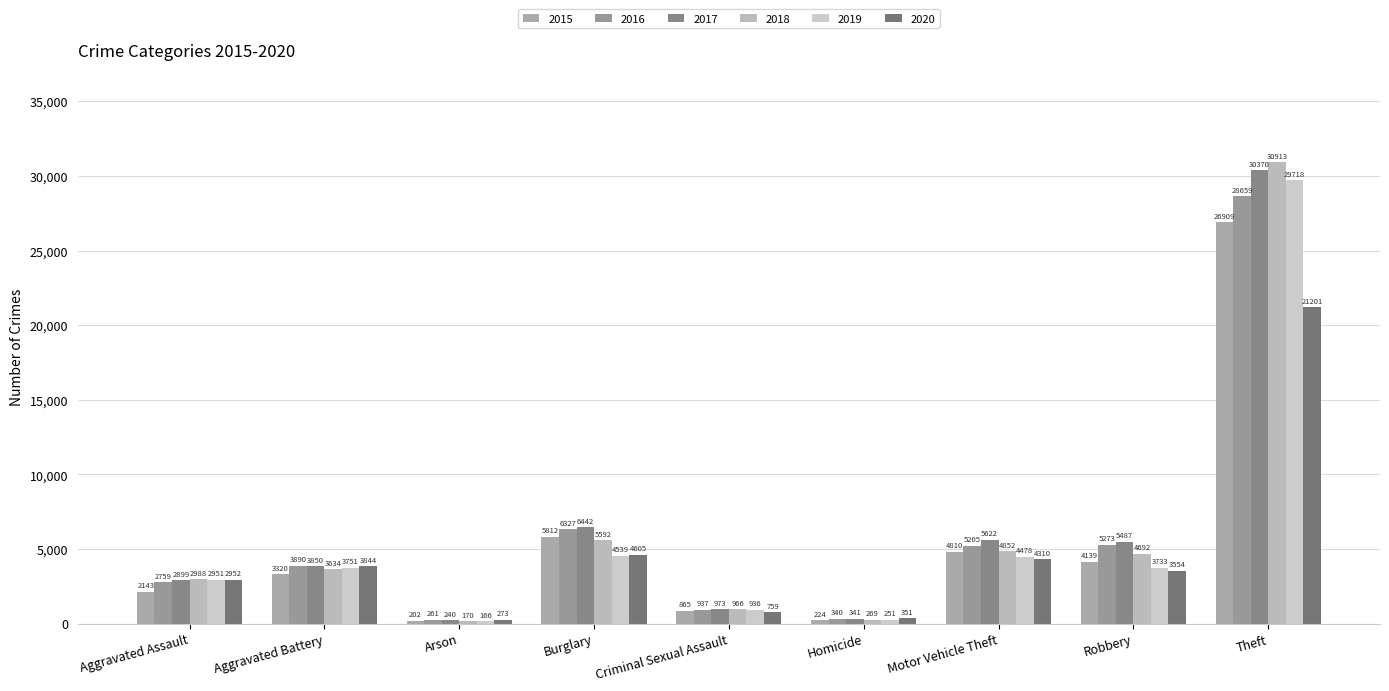

Is it true that 2016 equals 2759 at Aggravated Assault?

True